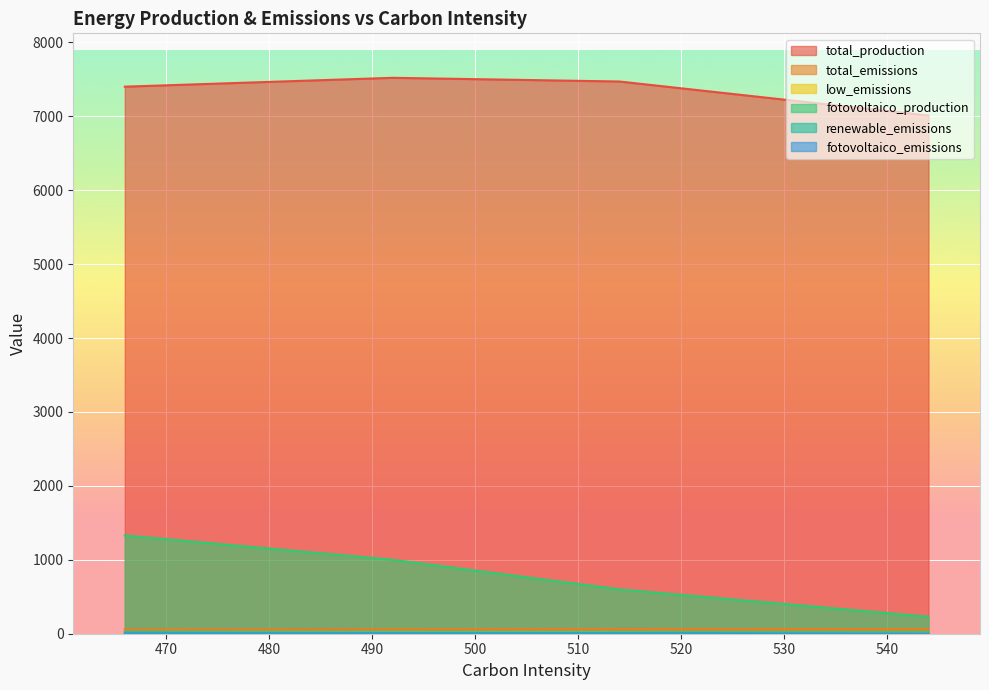

How many lines are shown in the chart?

6